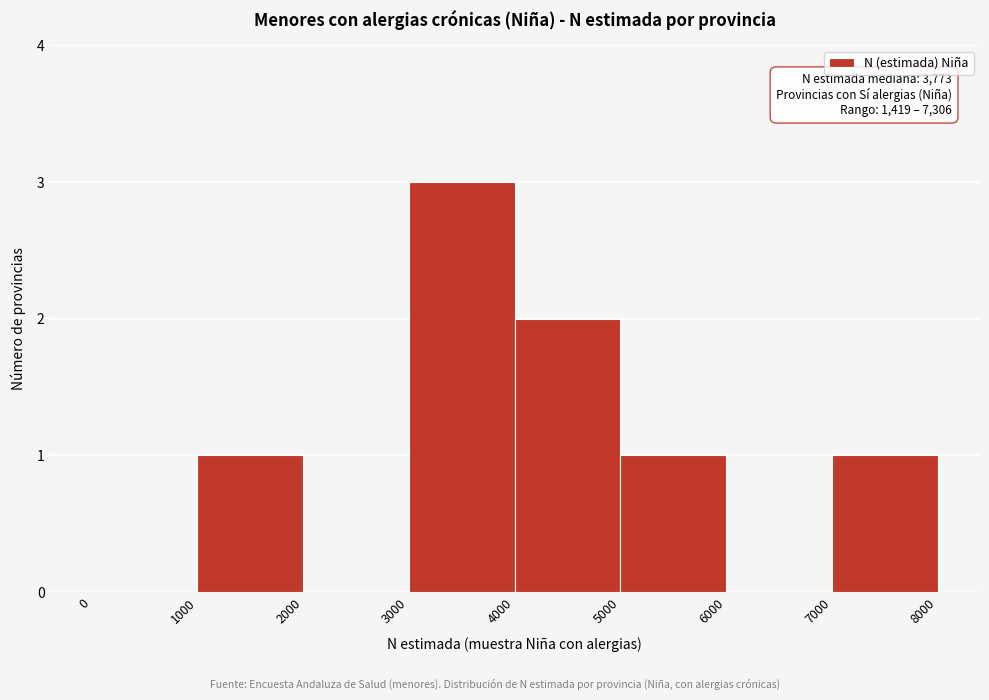

Which range on the x-axis has the tallest bar?

3000 to 4000